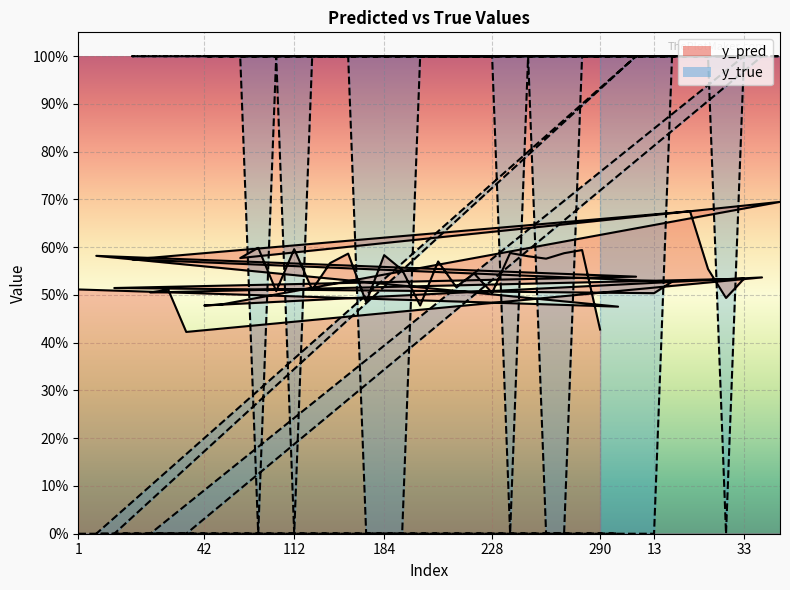

What is the average value of the y_true series?

0.6